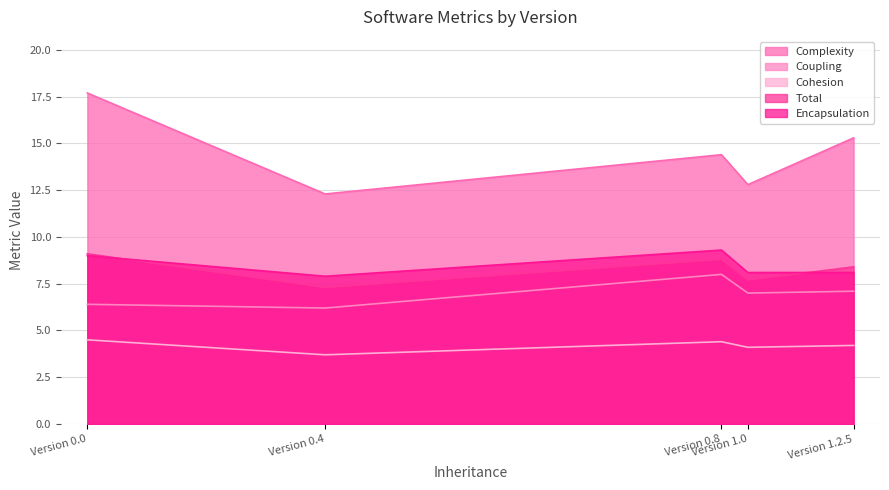

What value does the Complexity series have at Version 1.2.5?

15.3